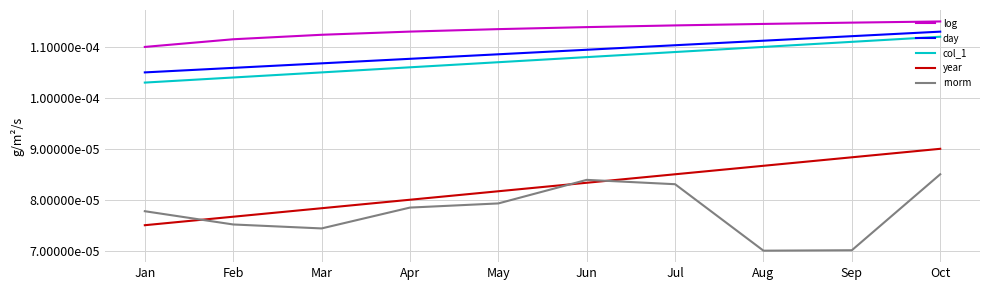

Where is rnorm nearest to the value 0?

Aug